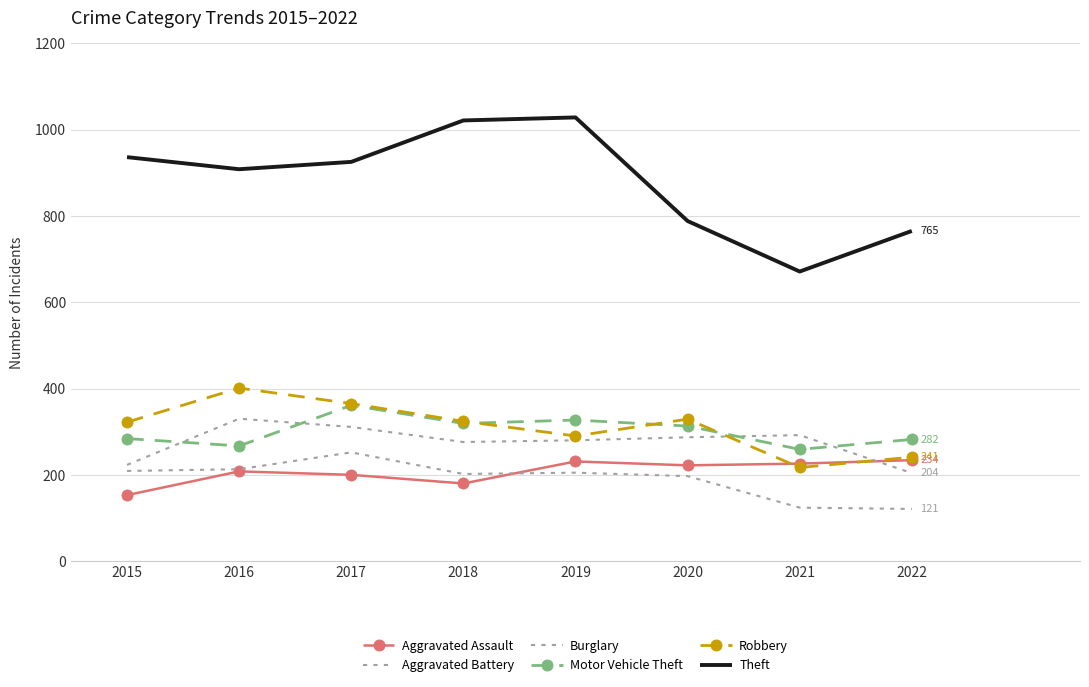

How many lines are shown in the chart?

6